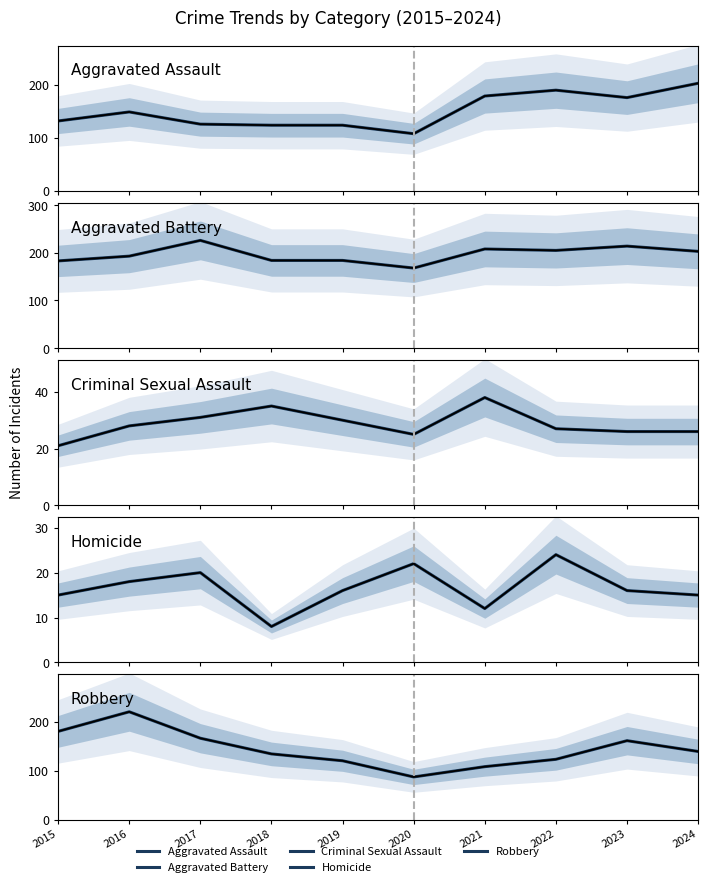

Which category has the highest value in the Aggravated Battery series?

2017